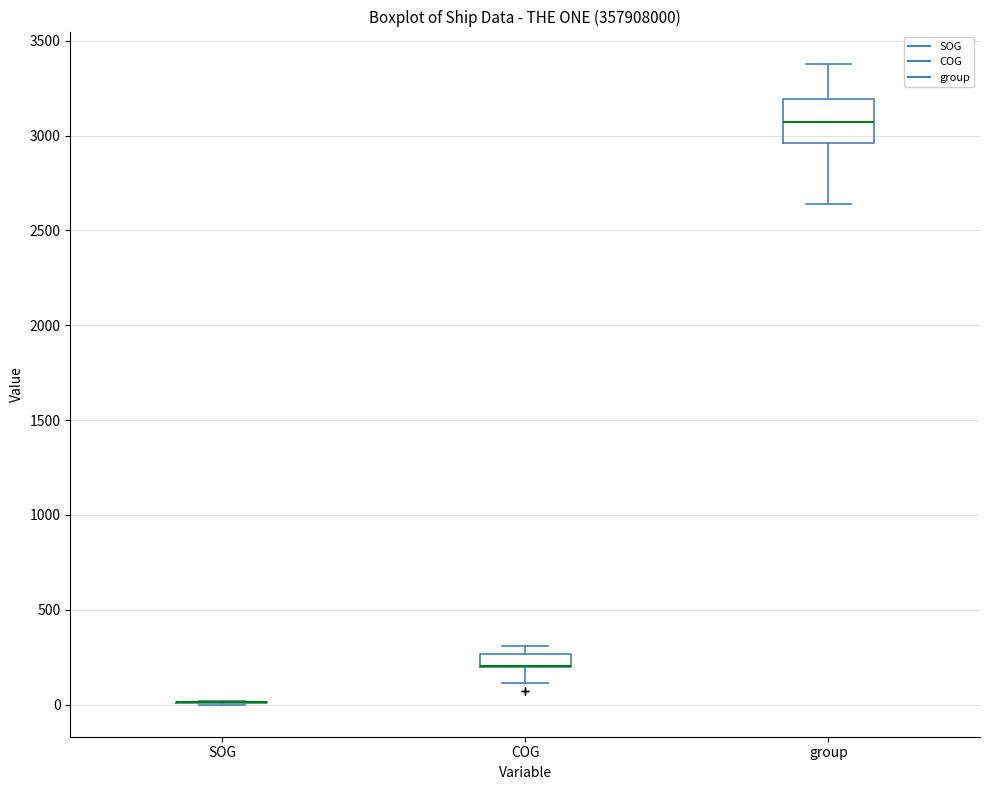

Comparing the boxes themselves (not the whiskers), which one is the tallest?

group